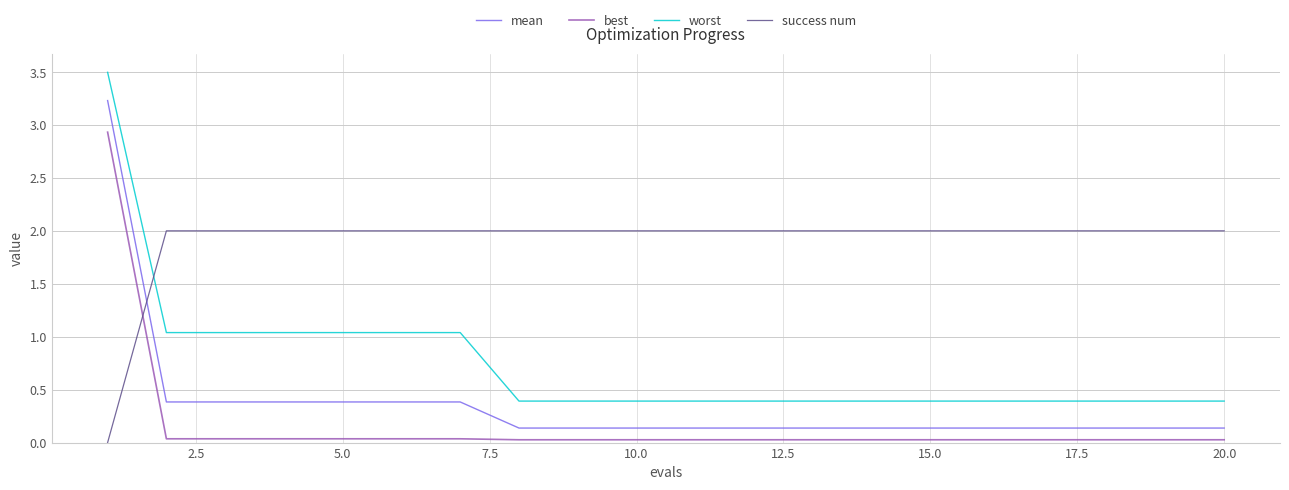

Which series has the largest total across all categories?

success num